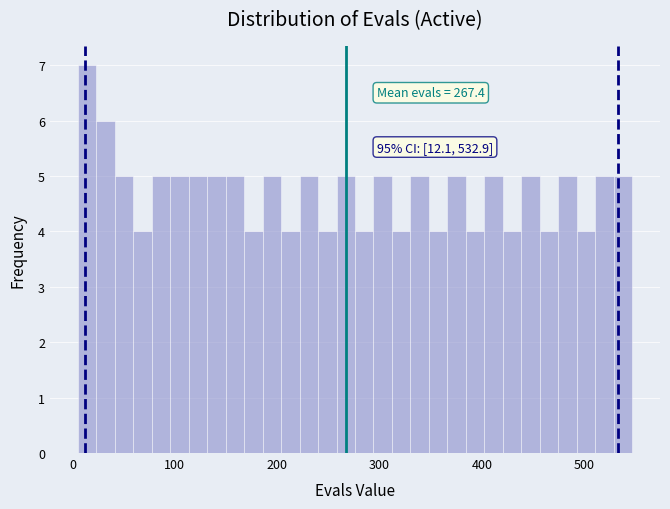

Read against the x-axis, roughly where is the centre of the tallest bar?

10